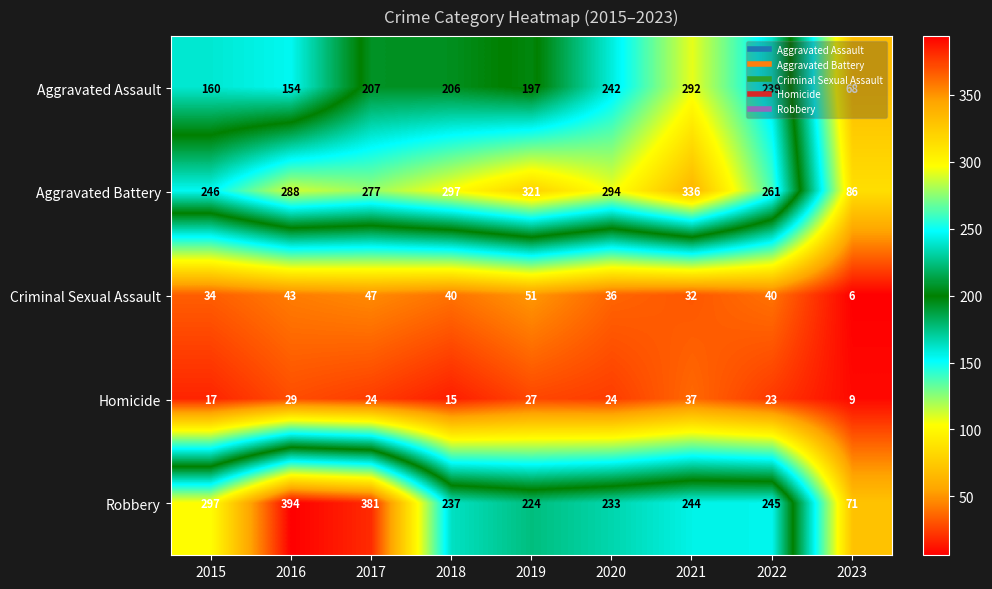

At which category is the sum across all series the highest?

2021